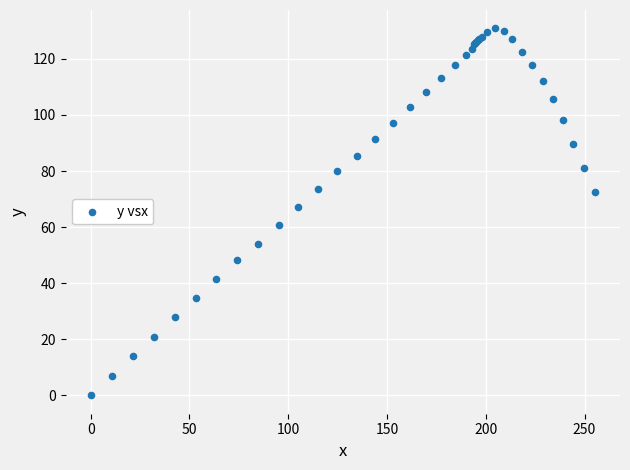

What Y value in the scatter plot is closest to 65?

67.2